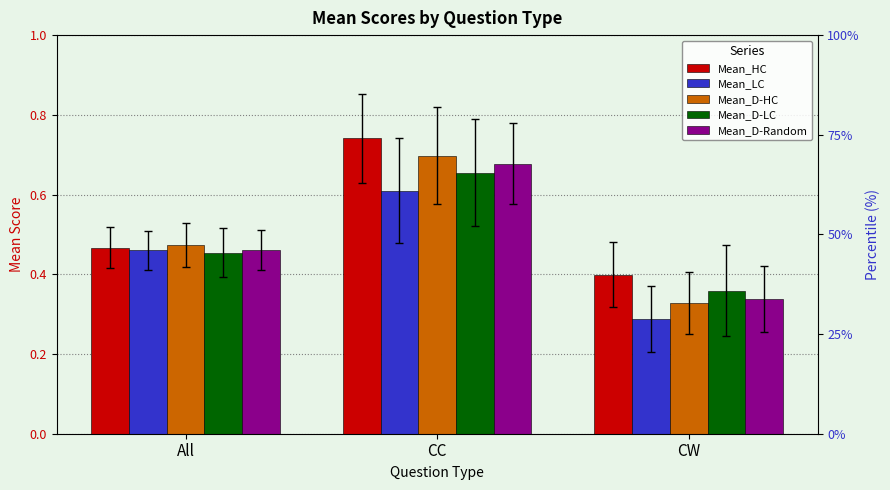

Is it true that Mean_LC equals 0.3 at CW?

True